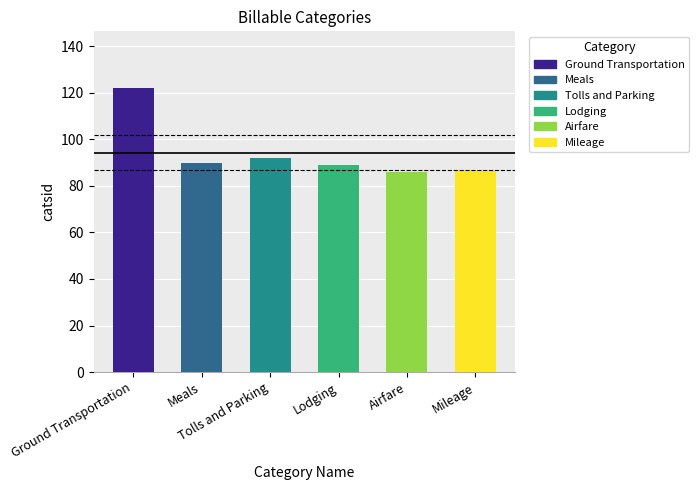

Are the bars horizontal?

No